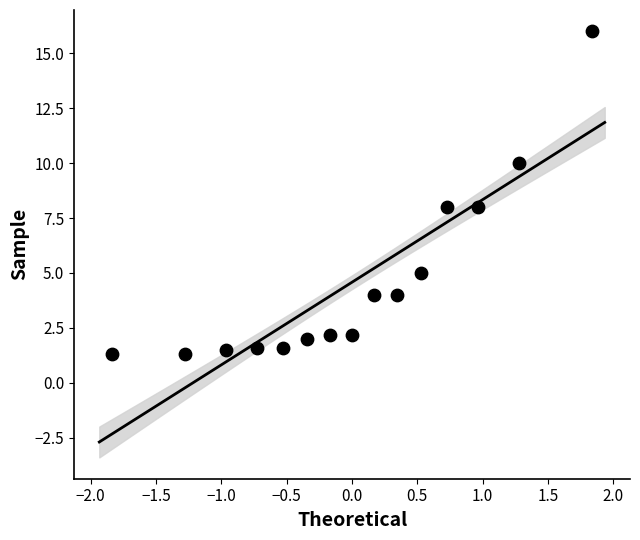

How many data points are displayed?

15